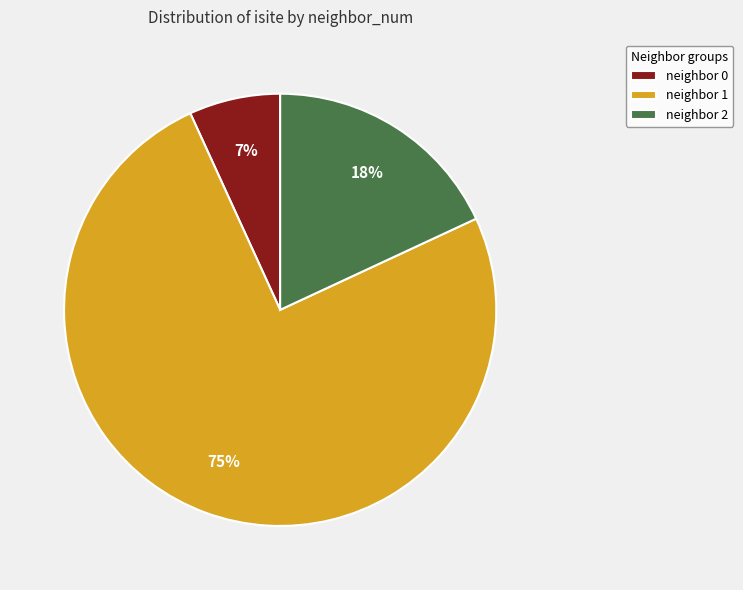

Is neighbor 2 the majority of the pie?

No